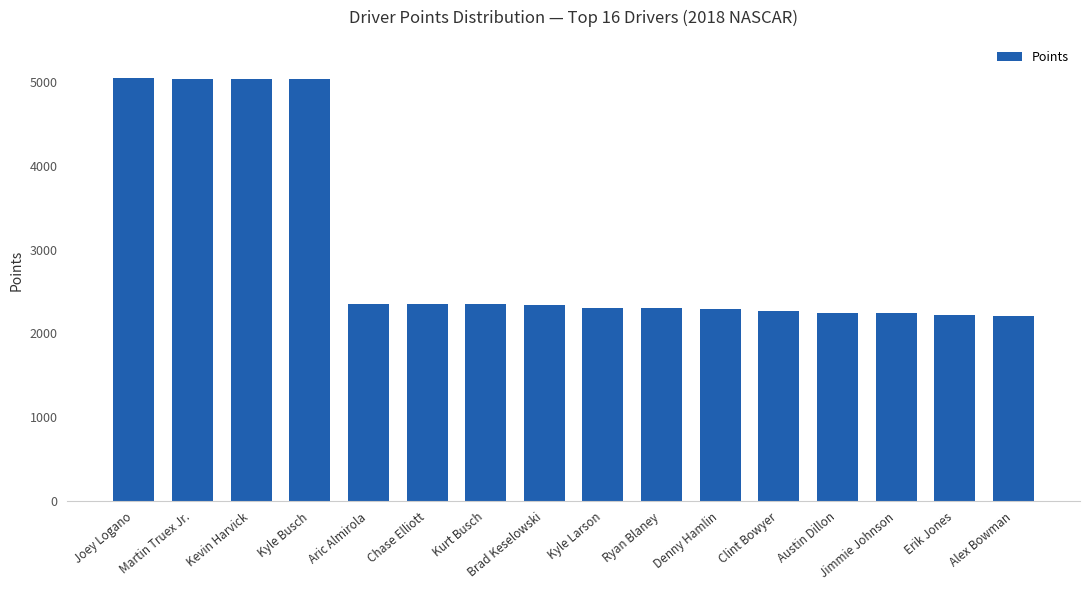

How many distinct data groups are displayed?

1